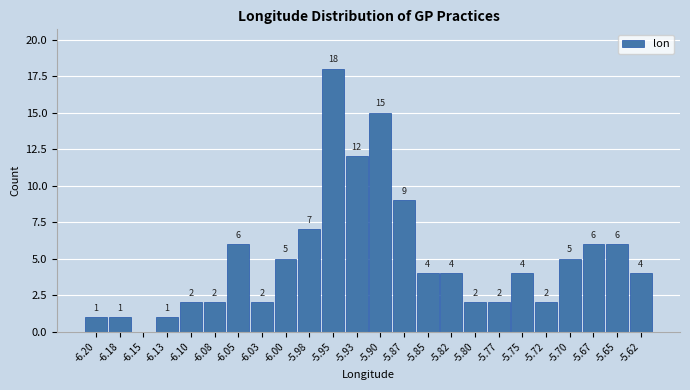

Which range on the x-axis has the tallest bar?

-5.965 to -5.940